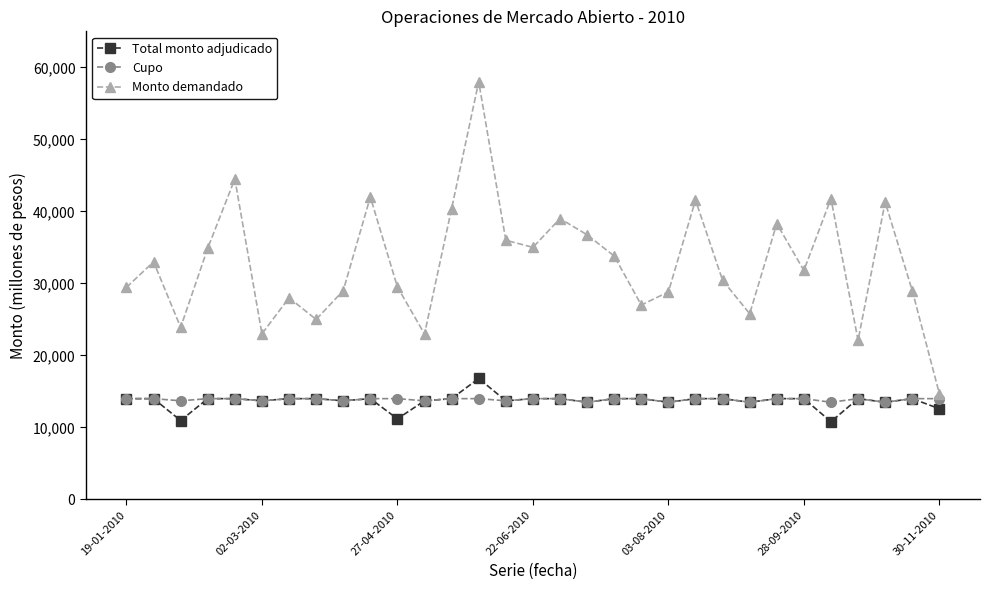

List the series in order of their peak value, lowest first.

Cupo, Total monto adjudicado, Monto demandado